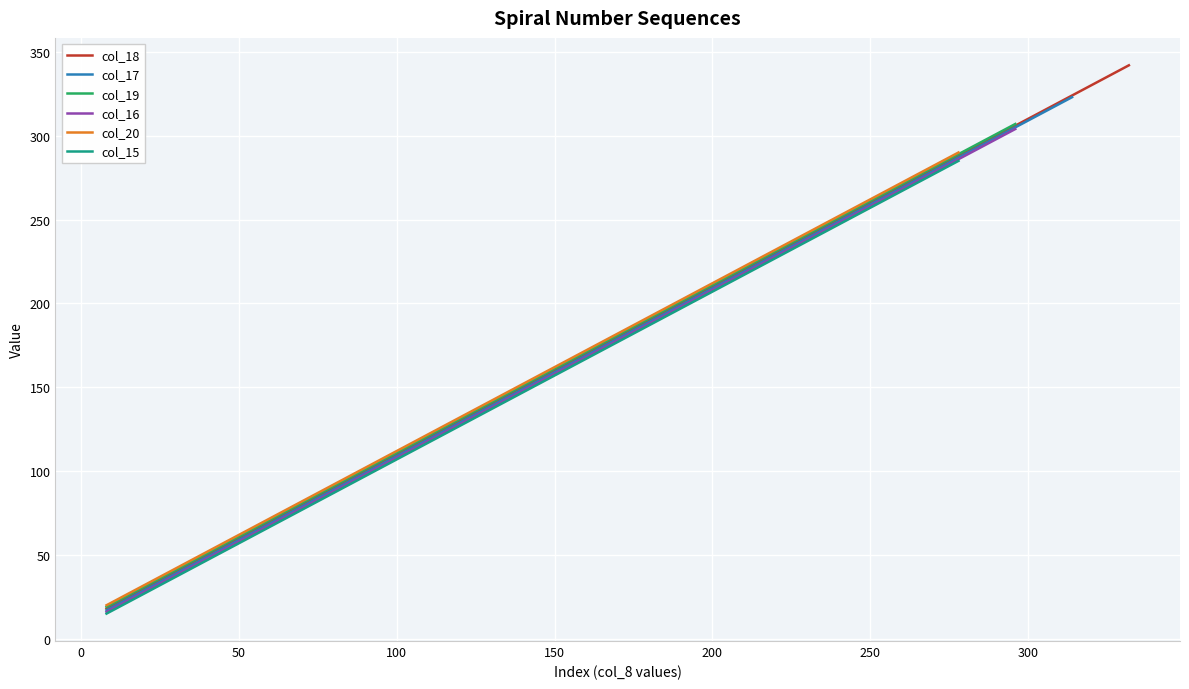

Is this an area chart (filled region under the line)?

No